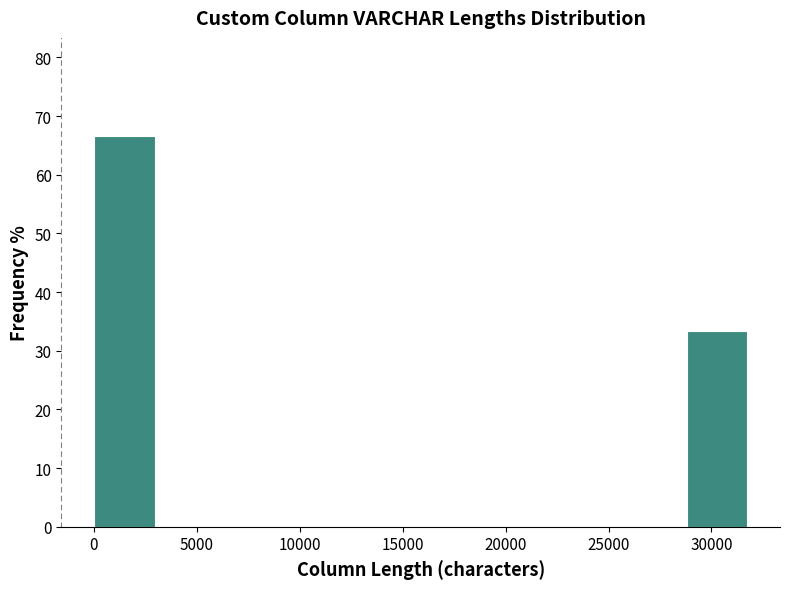

Reading left to right, transcribe this chart: for each bar, give the range it covers on the x-axis and its height. Neither the bar edges nor the heights are printed on the chart, so give them approximately, as read against the axes.

0 to 3000: 67
3000 to 6500: 0
6500 to 9500: 0
9500 to 13000: 0
13000 to 16000: 0
16000 to 19000: 0
19000 to 22500: 0
22500 to 25500: 0
25500 to 29000: 0
29000 to 32000: 33